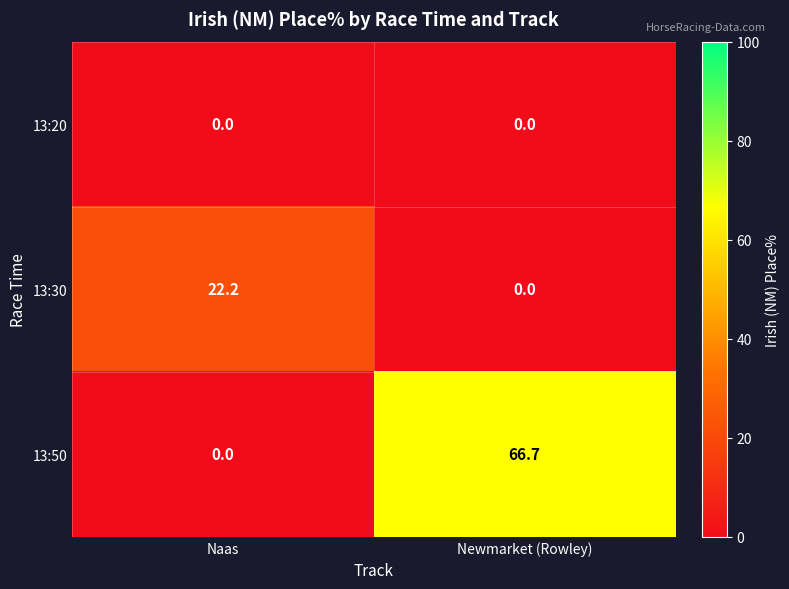

Rank the series by their maximum value, from lowest to highest.

13:20, 13:30, 13:50